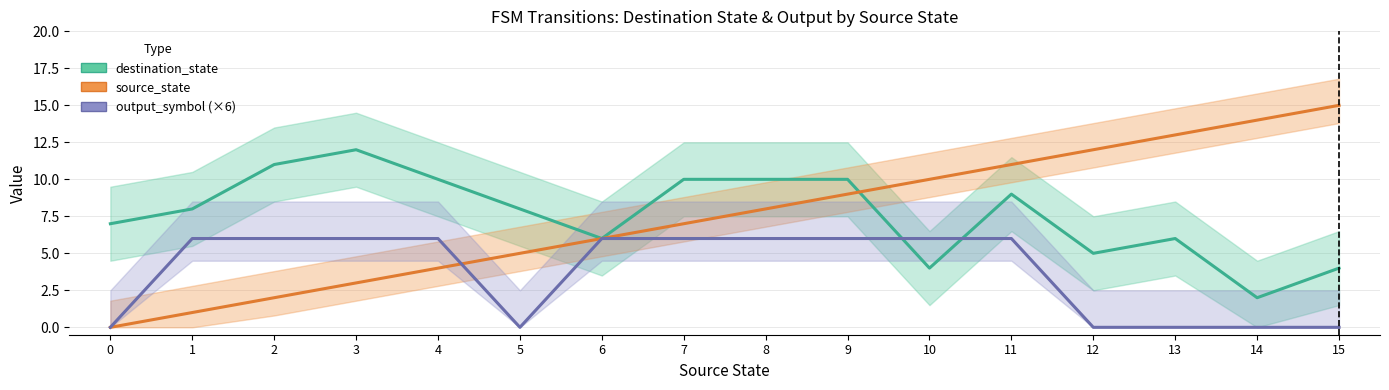

Rank the series by their maximum value, from lowest to highest.

output_symbol (×6), destination_state, source_state